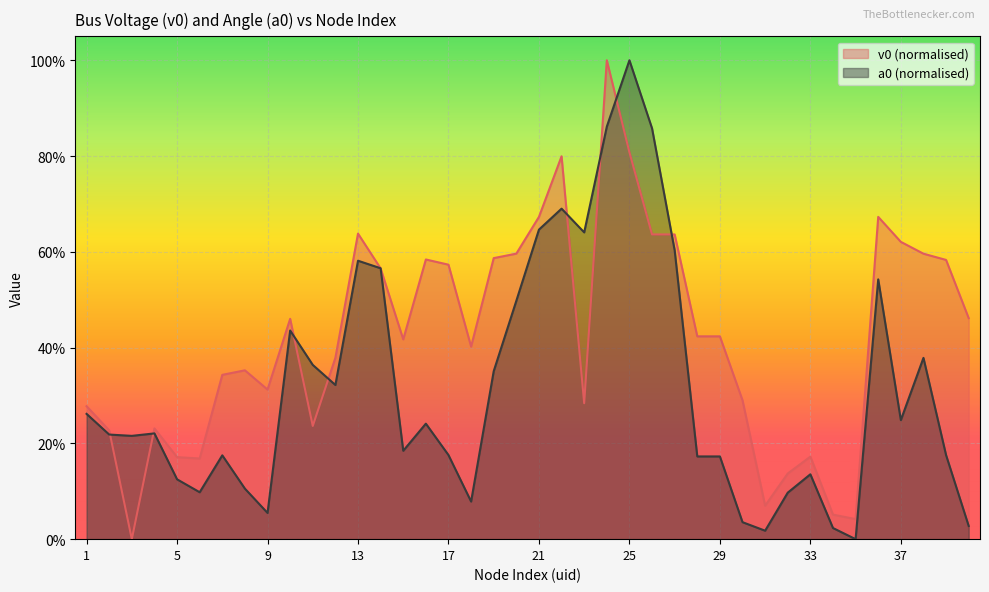

At how many categories does at least one series exceed 0?

40